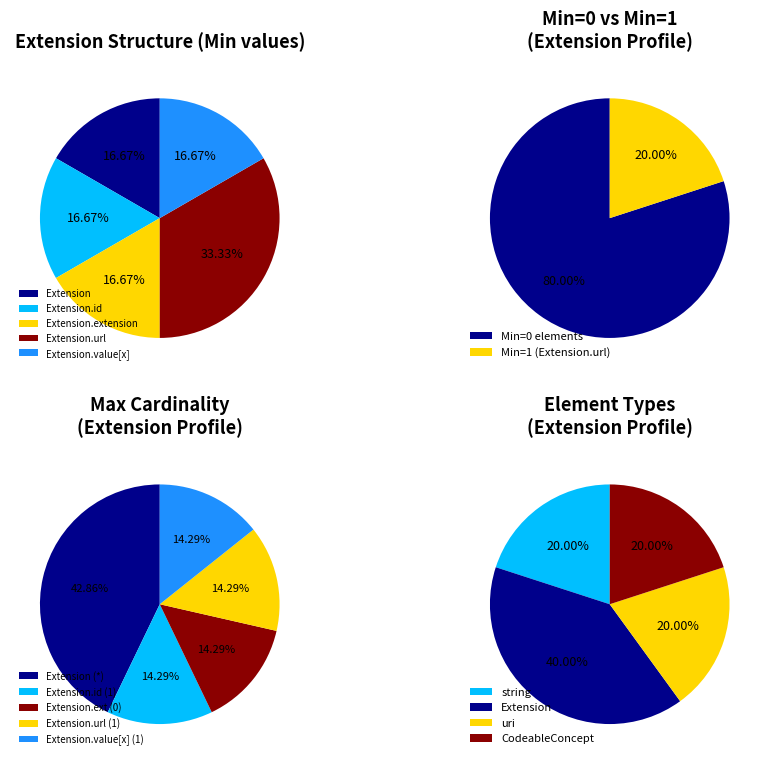

Which category has the smallest portion of the pie?

Extension